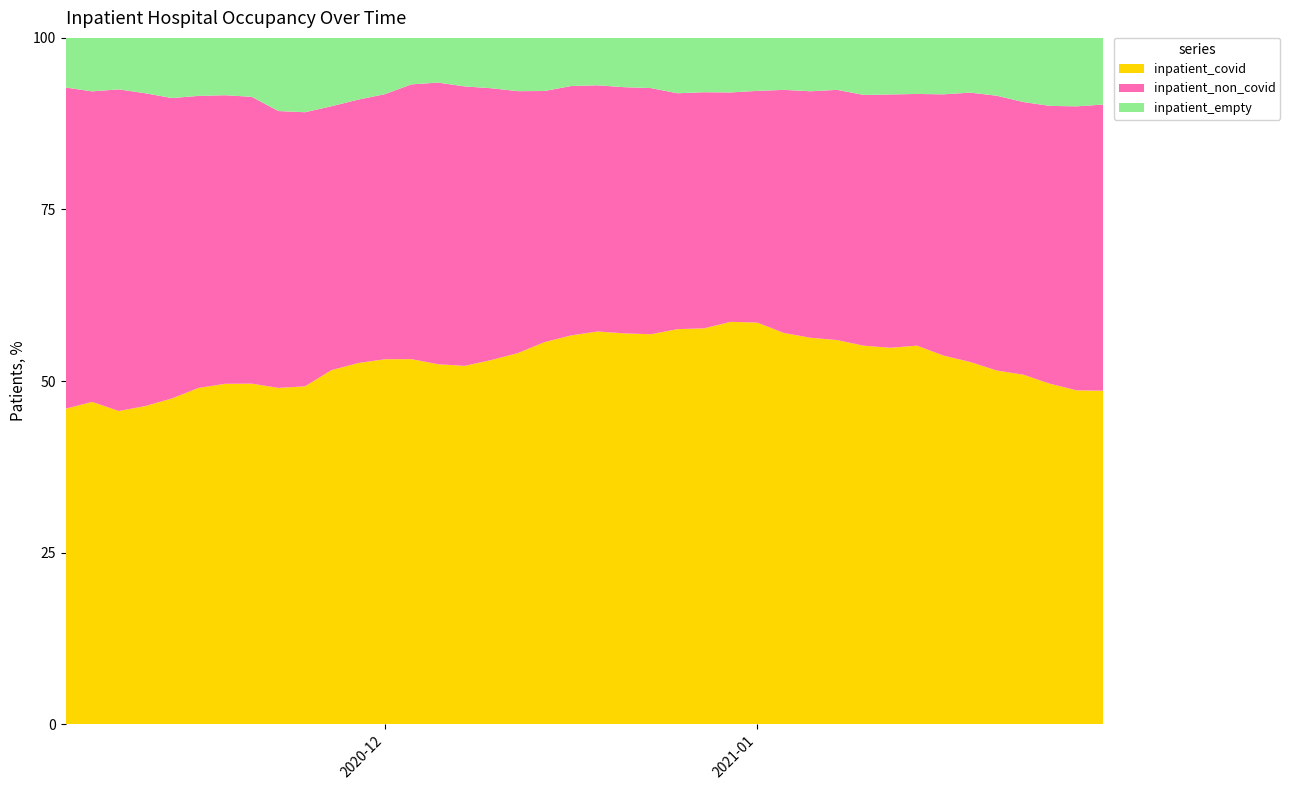

What is the highest value of the inpatient_covid series?

58.6